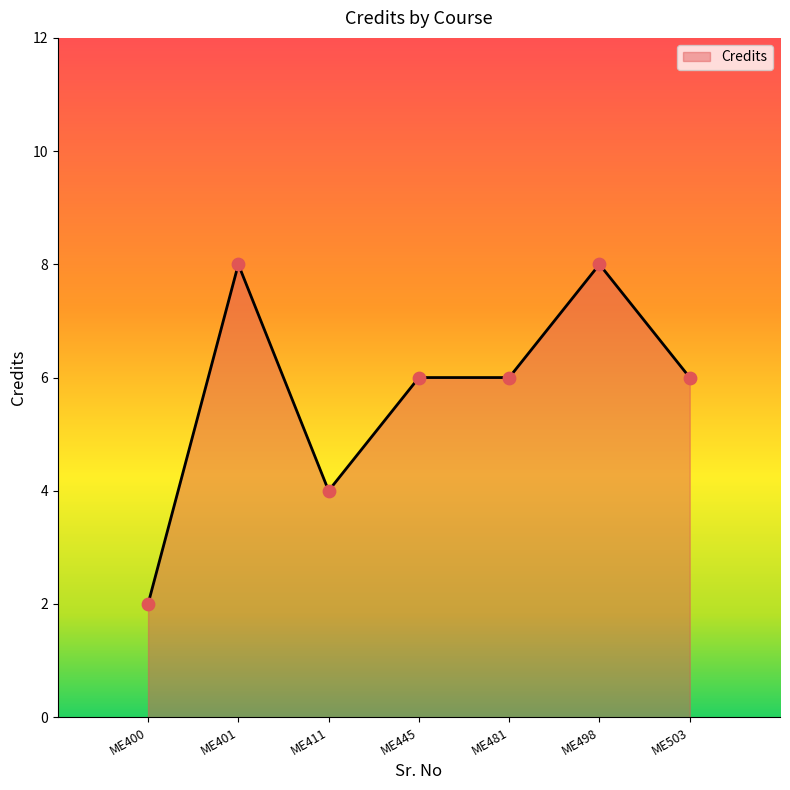

Between ME481 and ME411, which is larger?

ME481